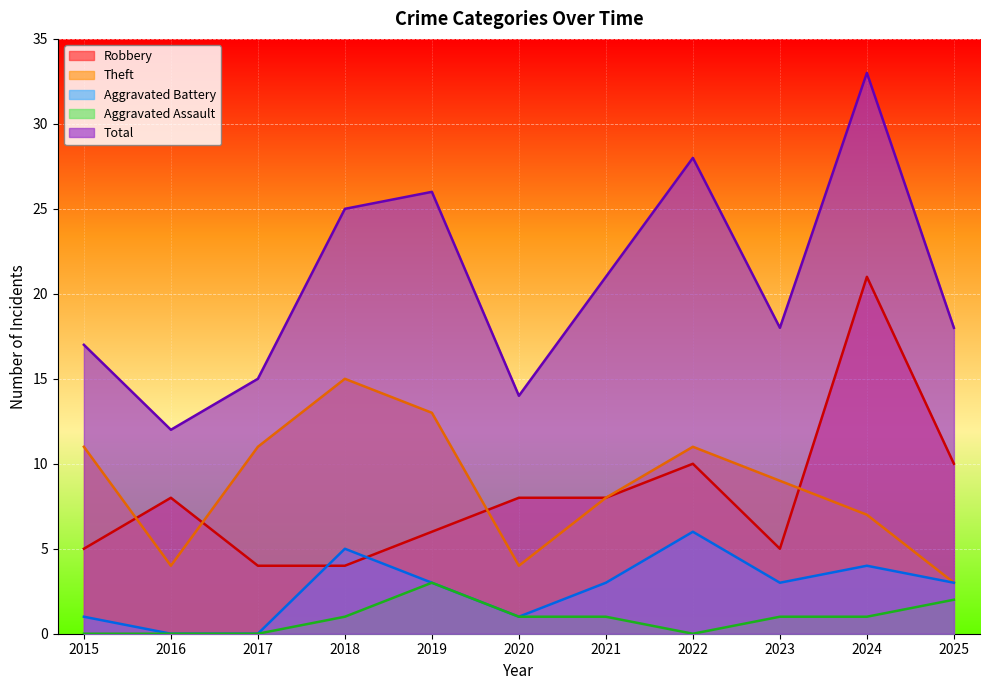

Does the chart display data point markers on the line(s)?

No